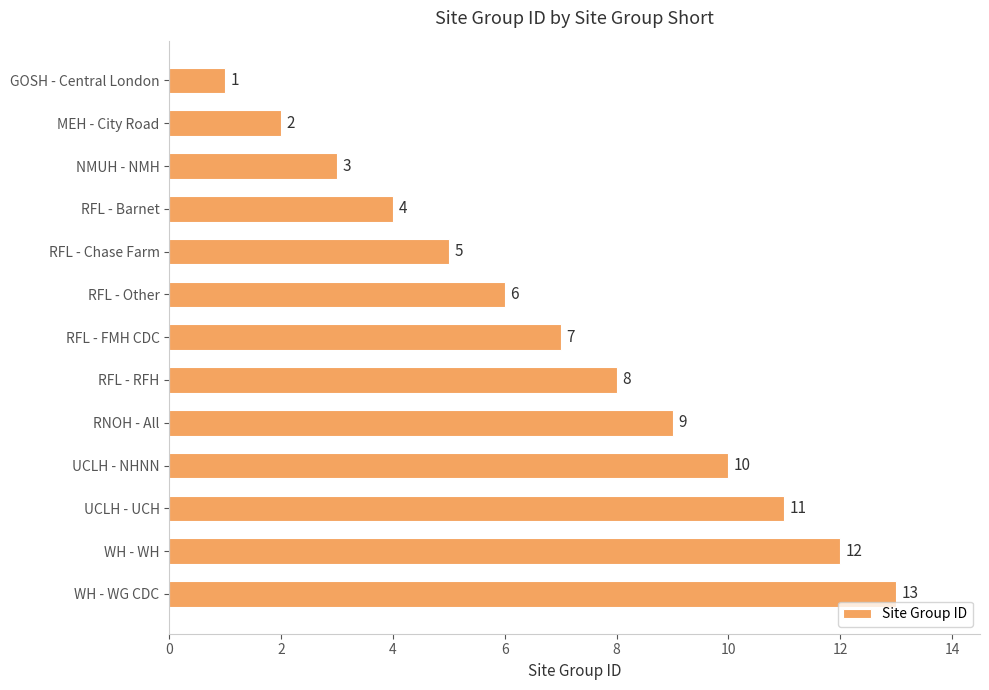

At which label is the value closest to 7?

RFL - FMH CDC